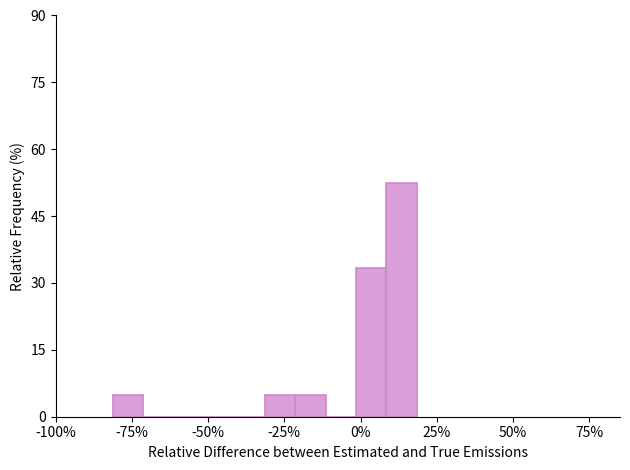

Around what value on the x-axis is the tallest bar? Give the approximate position of its centre, as read against the axis.

15